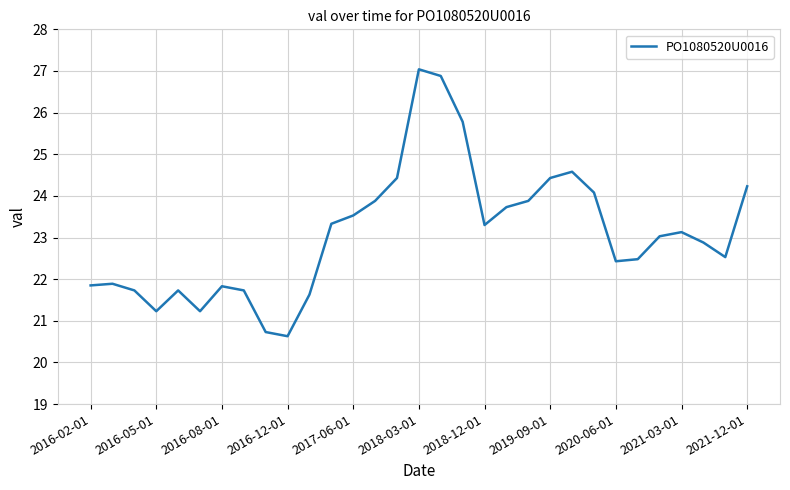

What is the difference between the maximum and minimum values?

6.4